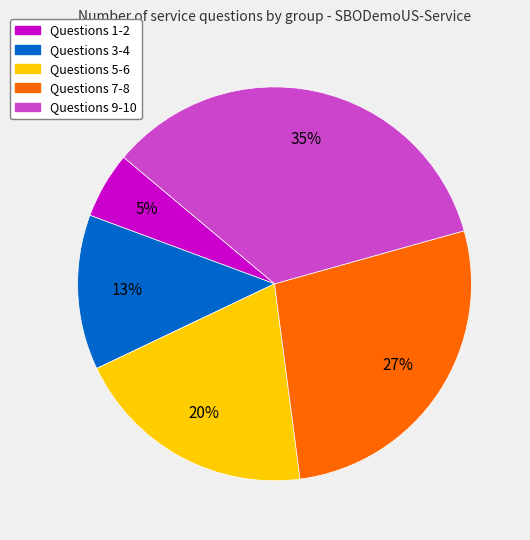

Is there any slice that represents more than half of the pie?

No